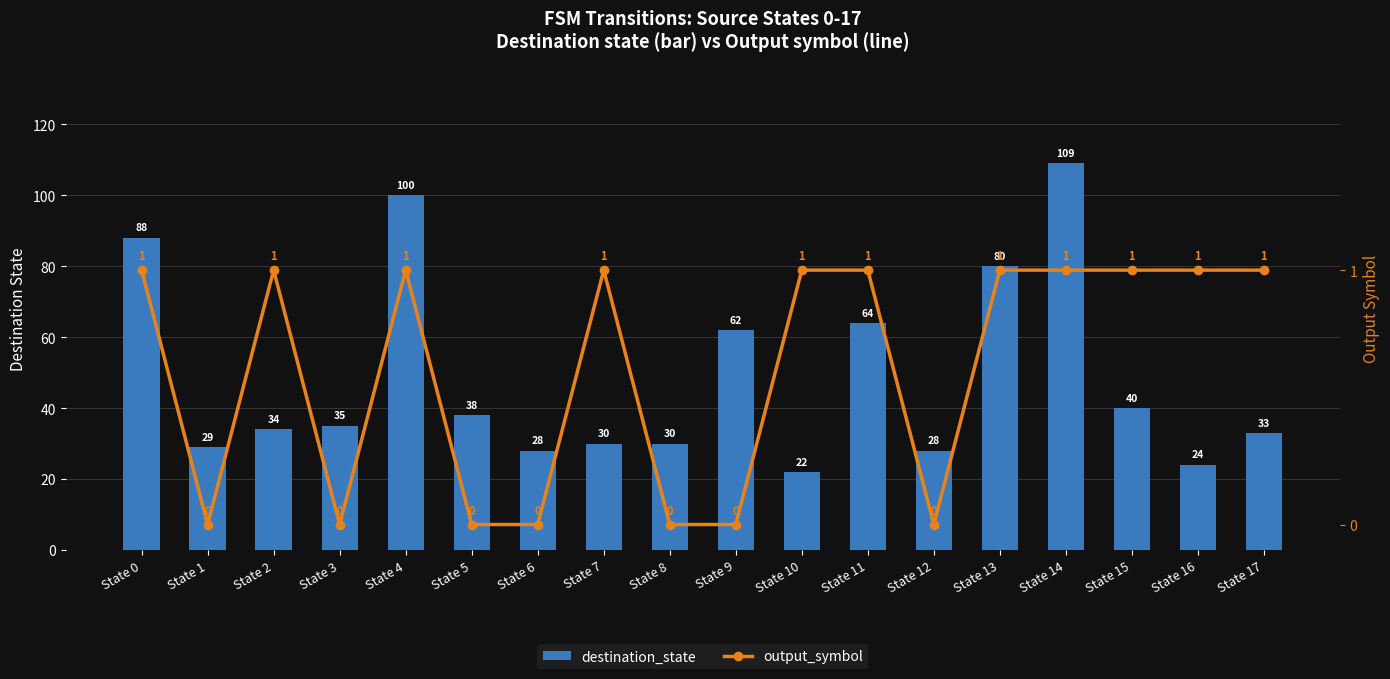

Reading right to left, transcribe all the data shown in this chart.

destination_state: 33	24	40	109	80	28	64	22	62	30	30	28	38	100	35	34	29	88
output_symbol: 1	1	1	1	1	0	1	1	0	0	1	0	0	1	0	1	0	1